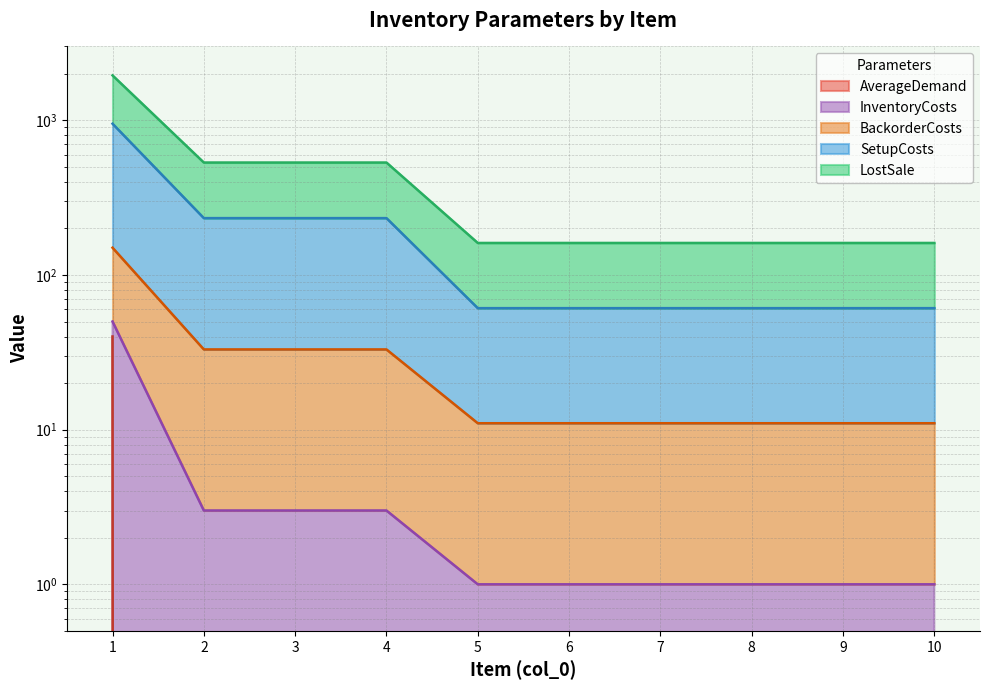

What is the difference between the highest and lowest values at 4?

533